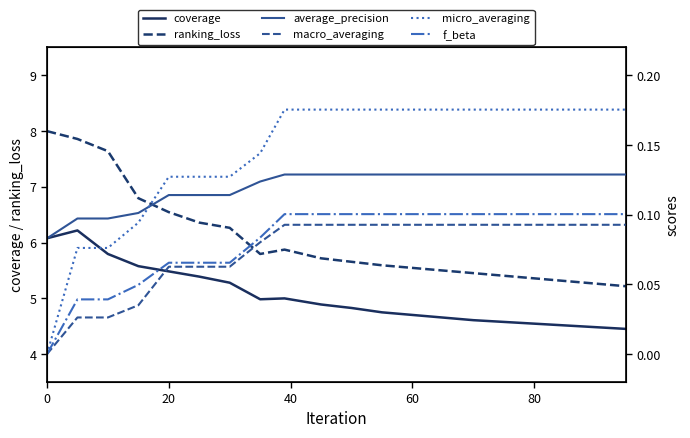

Reading left to right, what are all the values shown in this chart?

coverage: 6.1	6.2	5.8	5.6	5.5	5.4	5.3	5.0	5.0	4.9	4.8	4.8	4.7	4.7	4.6	4.6	4.5	4.5	4.5	4.5
ranking_loss: 8.0	7.9	7.6	6.8	6.5	6.4	6.3	5.8	5.9	5.7	5.7	5.6	5.5	5.5	5.5	5.4	5.4	5.3	5.3	5.2
average_precision: 0.1	0.1	0.1	0.1	0.1	0.1	0.1	0.1	0.1	0.1	0.1	0.1	0.1	0.1	0.1	0.1	0.1	0.1	0.1	0.1
macro_averaging: 0.0	0.0	0.0	0.0	0.1	0.1	0.1	0.1	0.1	0.1	0.1	0.1	0.1	0.1	0.1	0.1	0.1	0.1	0.1	0.1
micro_averaging: 0.0	0.1	0.1	0.1	0.1	0.1	0.1	0.1	0.2	0.2	0.2	0.2	0.2	0.2	0.2	0.2	0.2	0.2	0.2	0.2
f_beta: 0.0	0.0	0.0	0.0	0.1	0.1	0.1	0.1	0.1	0.1	0.1	0.1	0.1	0.1	0.1	0.1	0.1	0.1	0.1	0.1